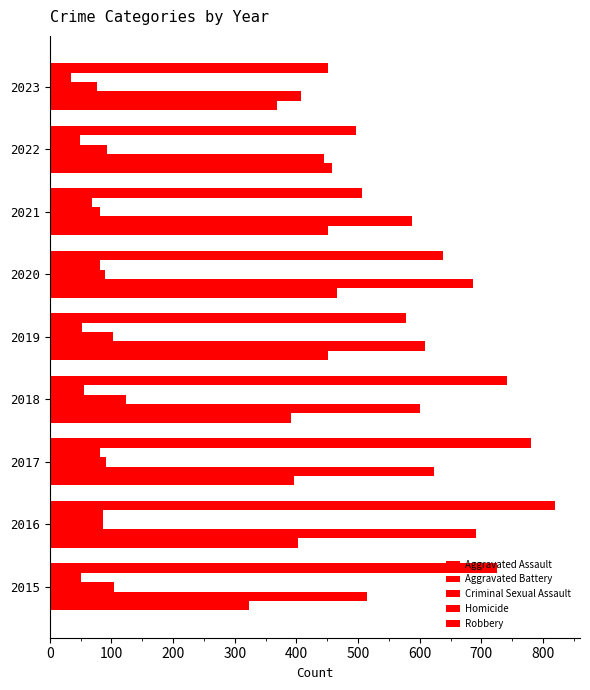

How many categories are shown in the chart?

9